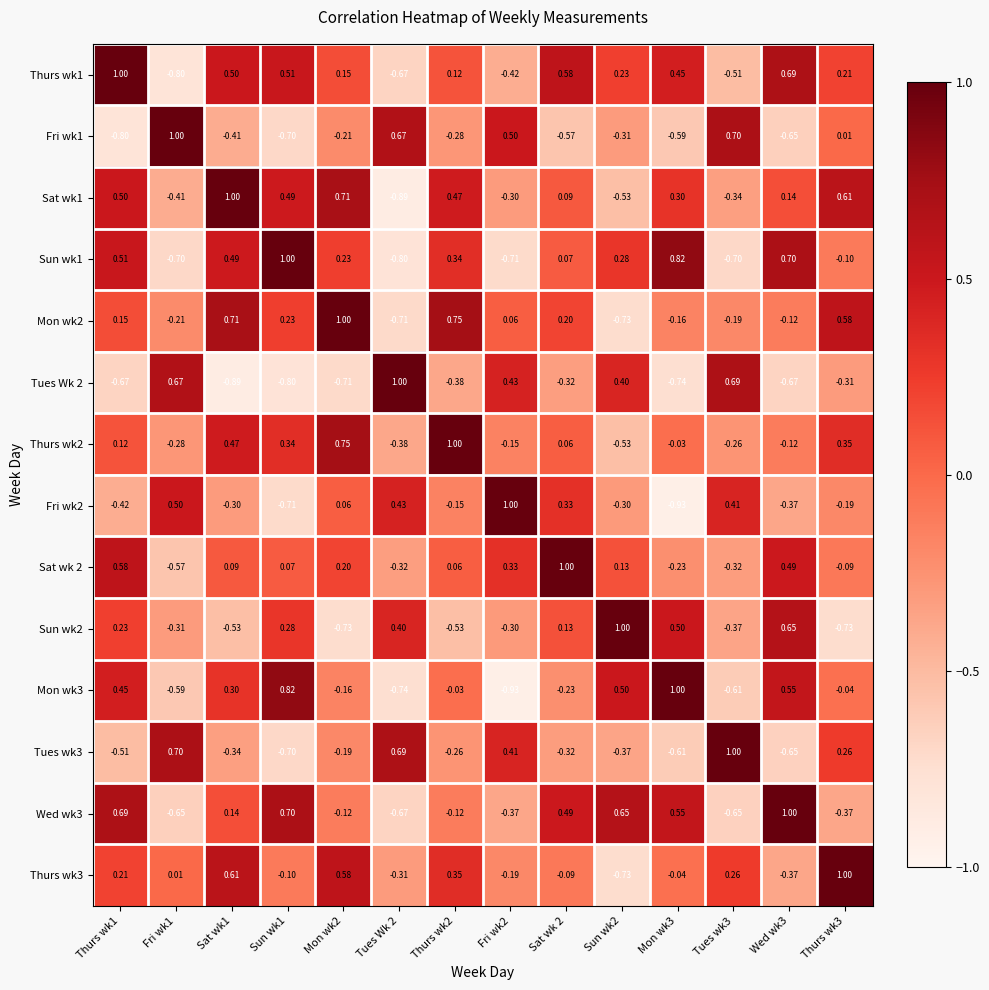

Is the value of Fri wk2 at Sat wk 2 greater than the value of Sun wk1 at Tues Wk 2?

Yes